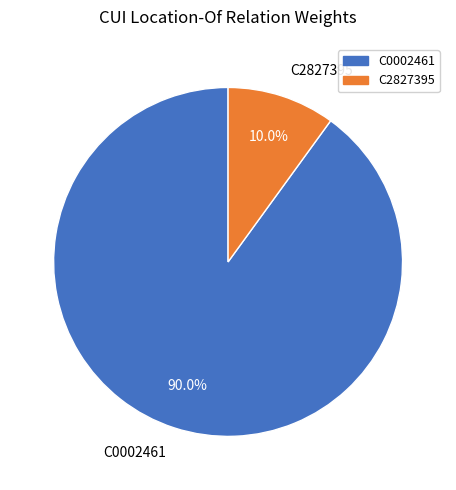

To the nearest percent, what is the combined percentage of C2827395 and C0002461?

100%